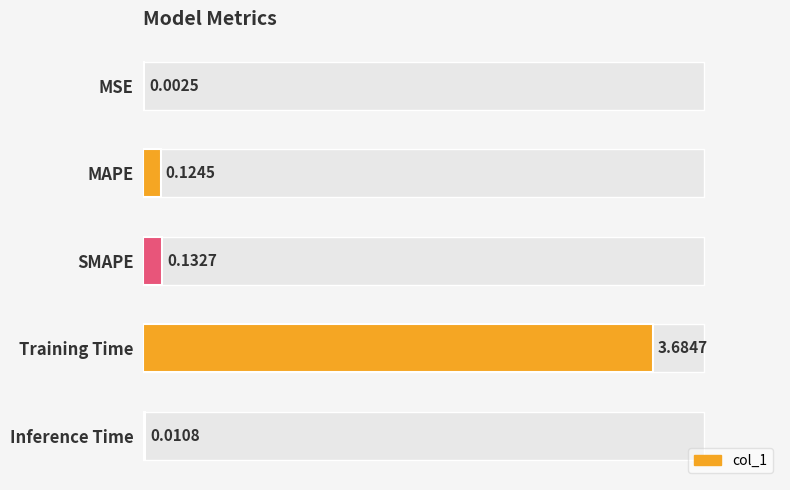

What is the difference between the maximum and minimum values?

3.7